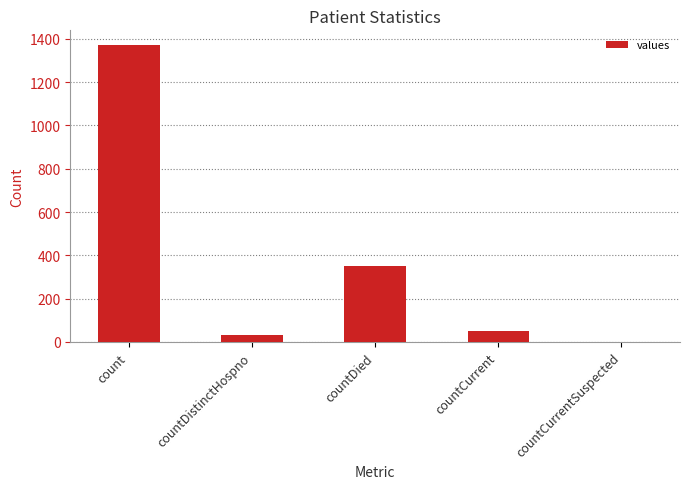

At which label does the data first exceed 52?

count